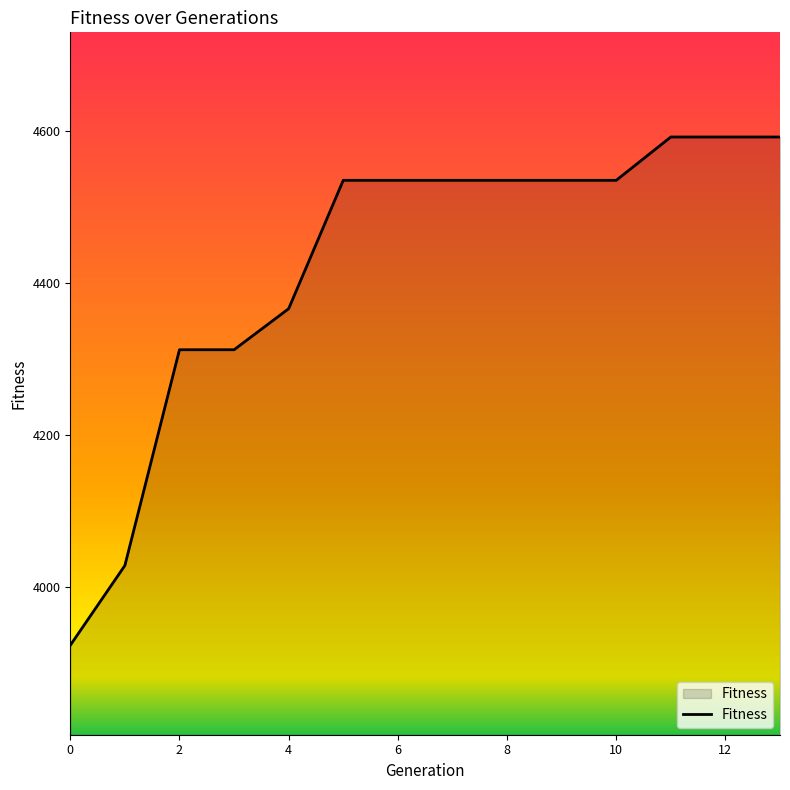

What is the minimum value shown in the chart?

3923